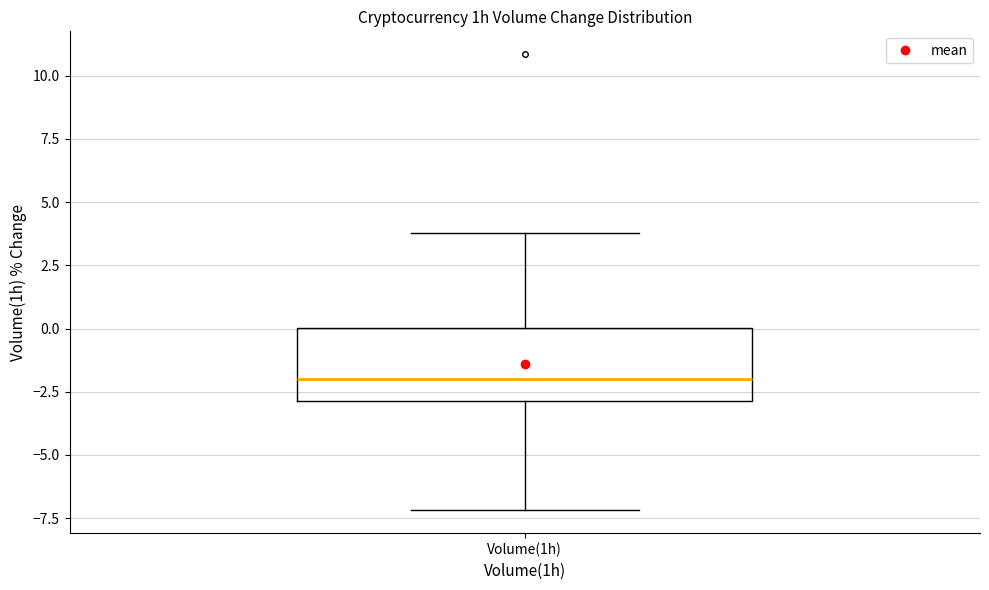

Read this box plot against the y-axis: the position of the median line, the range covered by the box, and the ends of both whiskers. The values are not printed on the chart, so give them approximately, as read against the axis.

median -2, box -3 to 0, whiskers -7 to 4